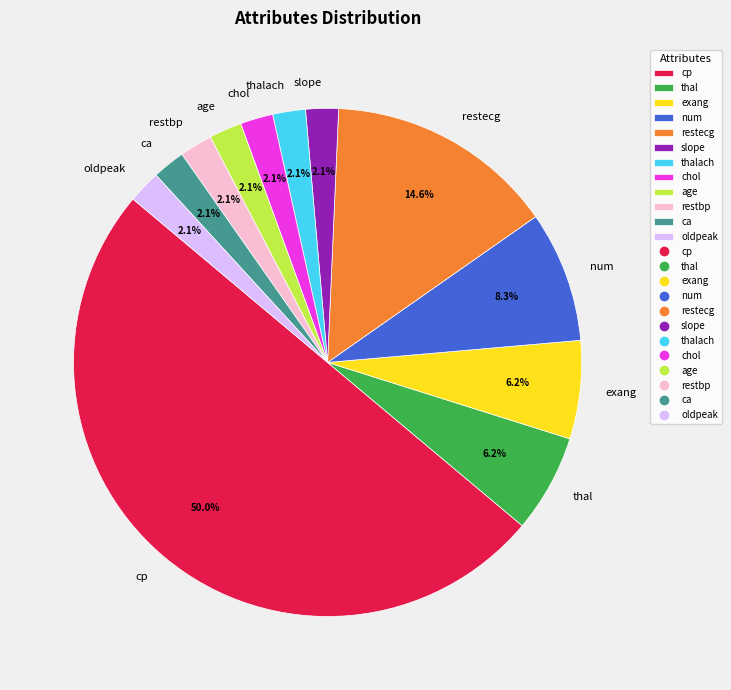

Which has a higher value, restecg or oldpeak?

restecg